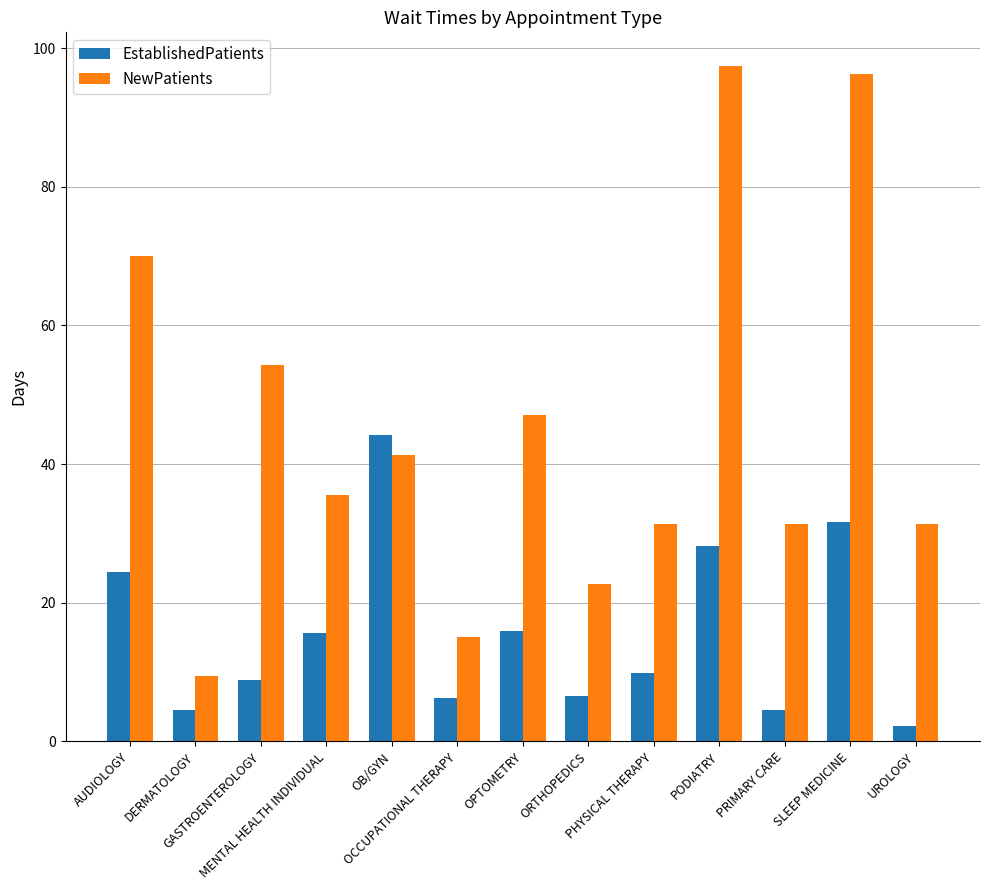

Where does the EstablishedPatients series first go above 9?

AUDIOLOGY